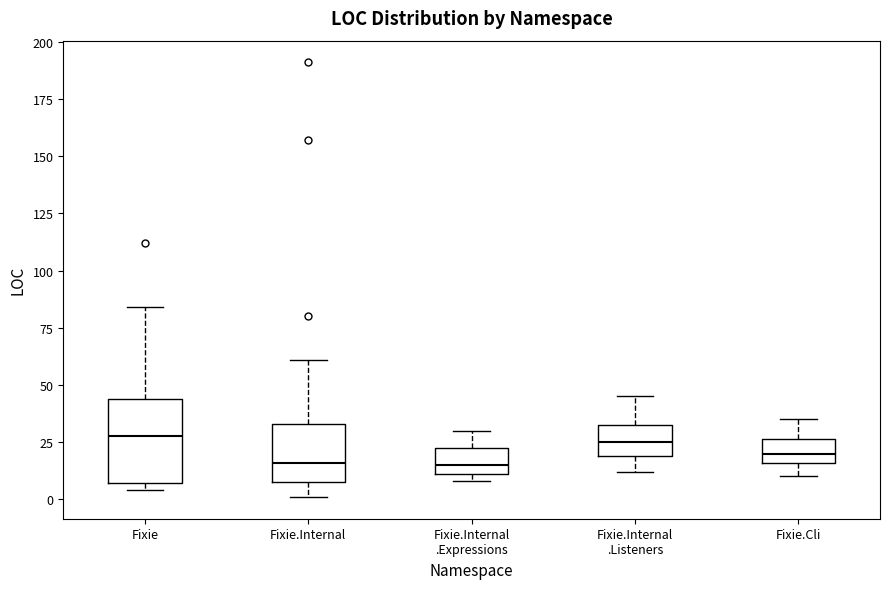

Which box is the tallest, from its lower edge to its upper edge?

Fixie